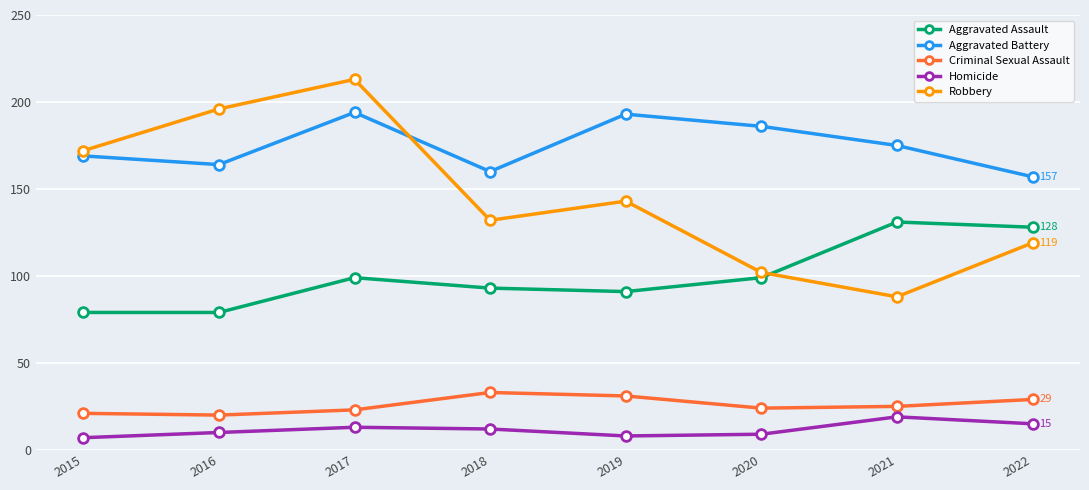

At which label does Aggravated Assault reach its peak?

2021